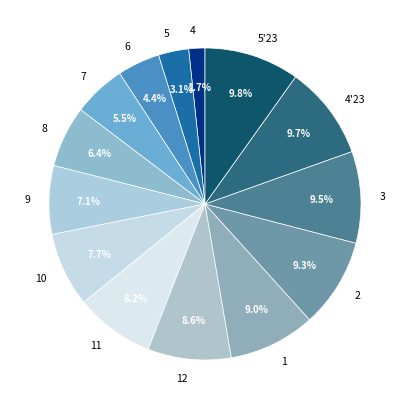

Is the sum of 3 and 10 greater than half?

No